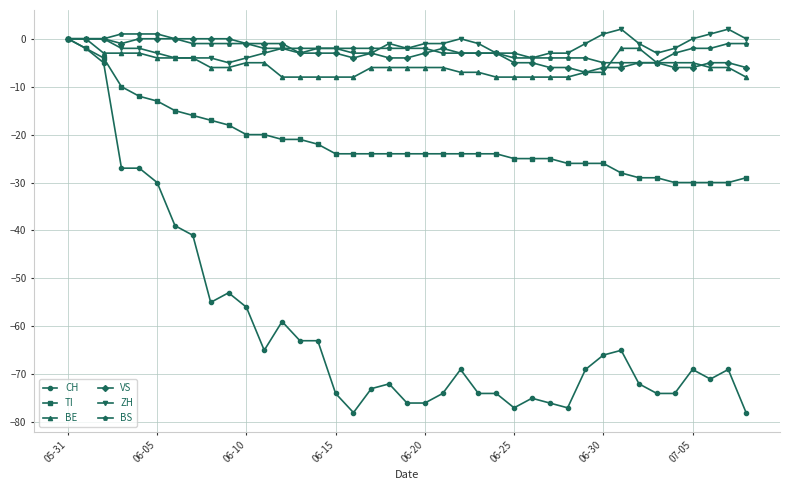

Does the chart have visible grid lines?

Yes